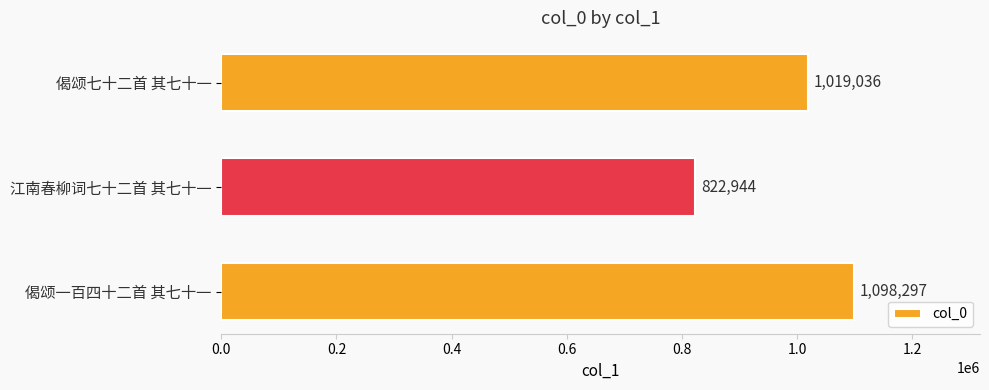

Rank the categories by value from lowest to highest.

江南春柳词七十二首 其七十一, 偈颂七十二首 其七十一, 偈颂一百四十二首 其七十一